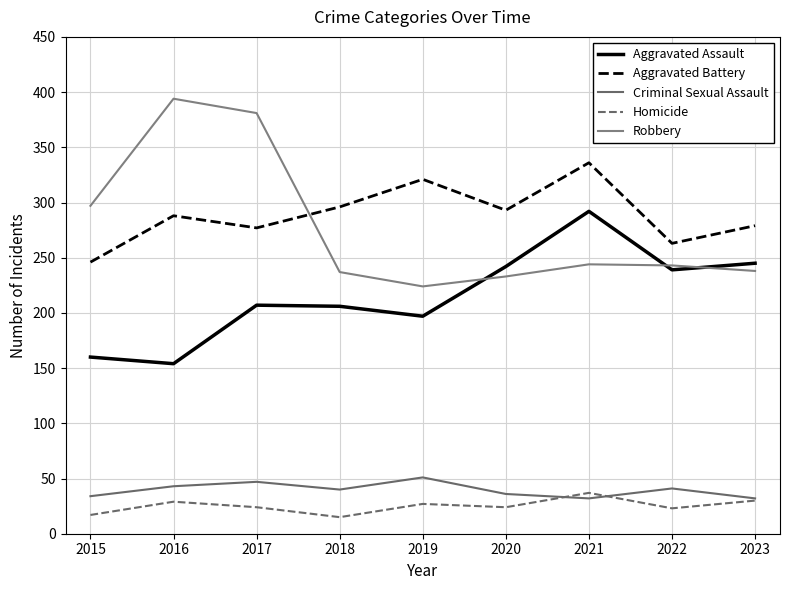

Which series has the largest range (max minus min)?

Robbery